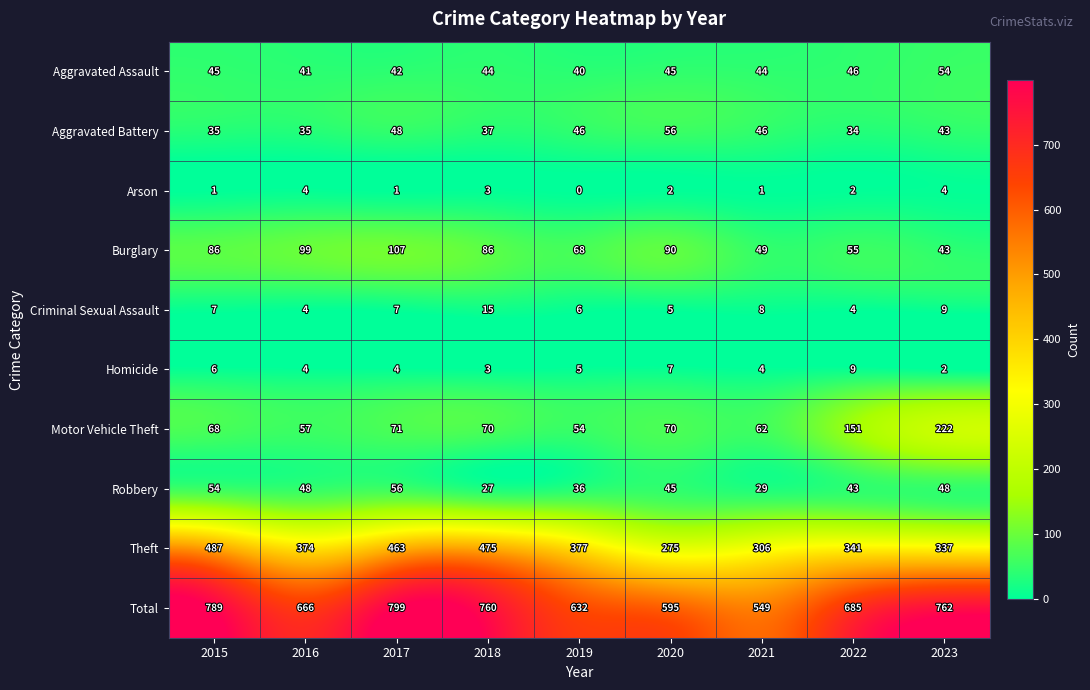

Rank the series at 2022 from lowest to highest value.

Arson, Criminal Sexual Assault, Homicide, Aggravated Battery, Robbery, Aggravated Assault, Burglary, Motor Vehicle Theft, Theft, Total